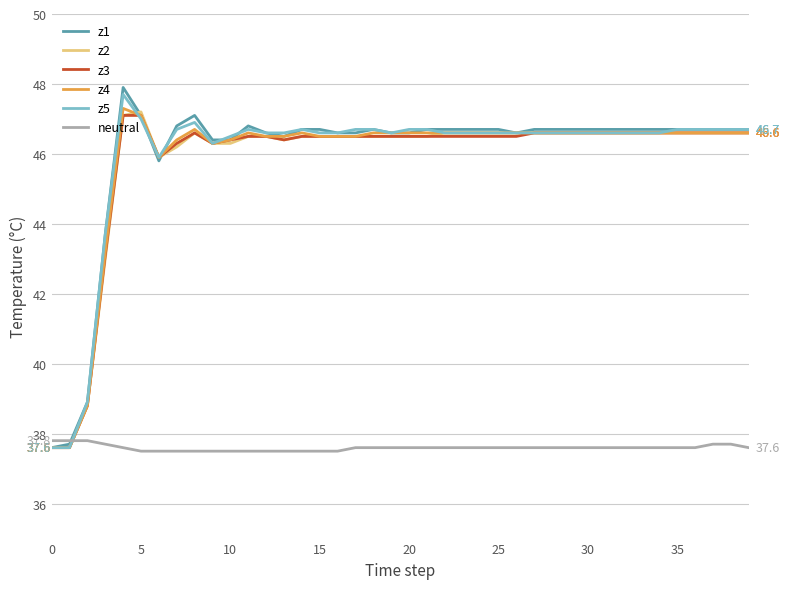

What is the minimum value for z5?

37.6